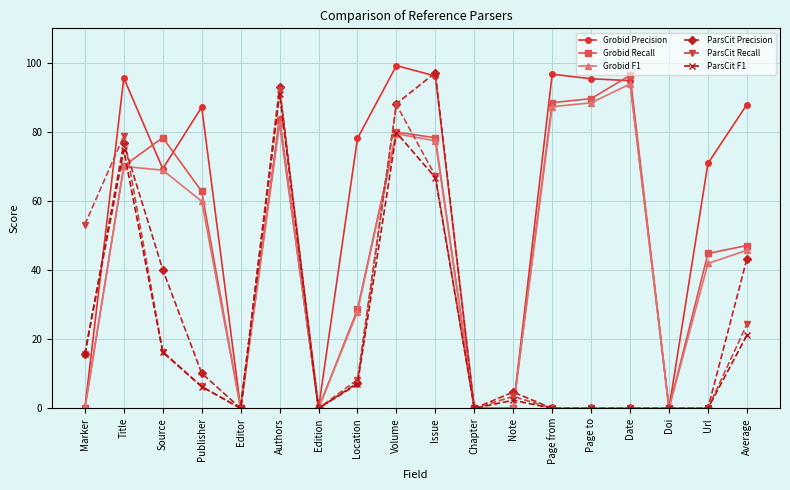

Count the number of data series in this chart.

6